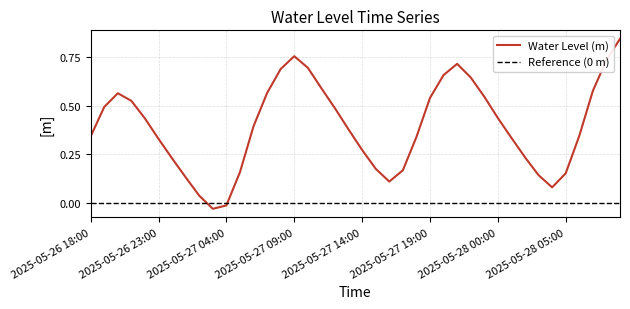

Count the number of categories in the chart.

40